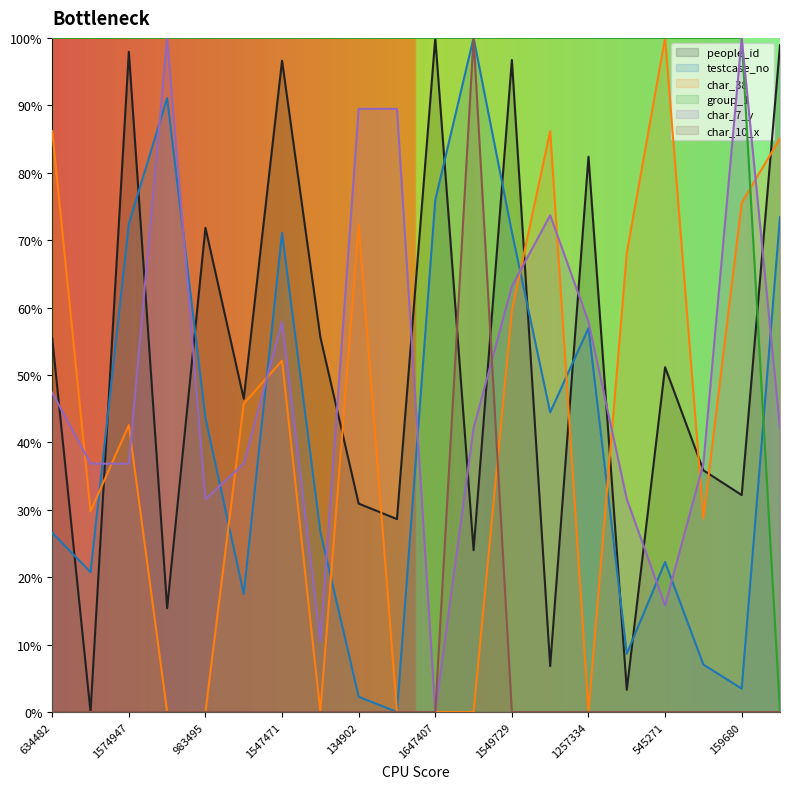

In testcase_no, how many points are higher than both neighbors (excluding endpoints)?

5